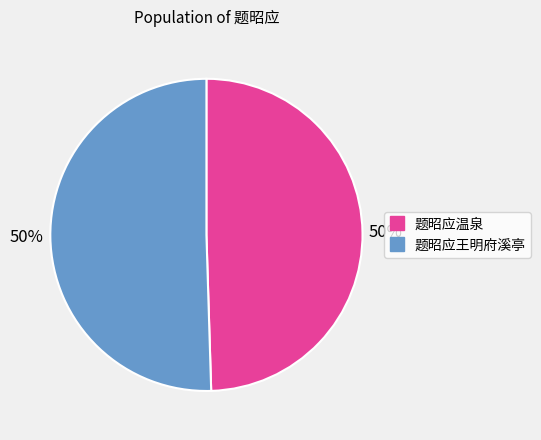

To the nearest percent, what is the average slice percentage?

50%